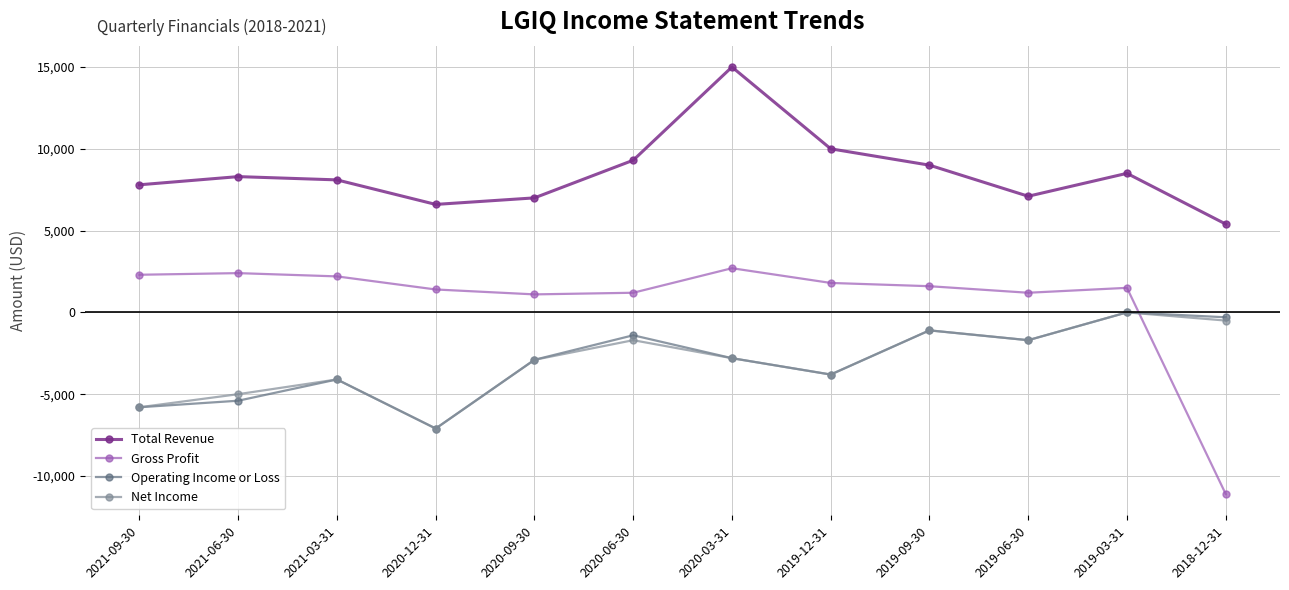

How many values in Operating Income or Loss are below zero?

11